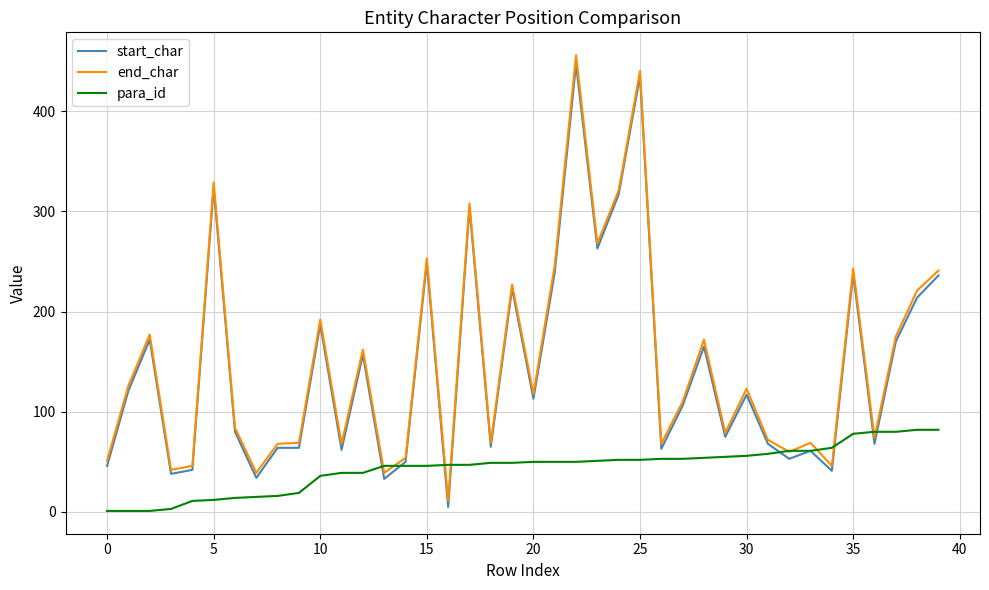

How many categories are shown in the chart?

40